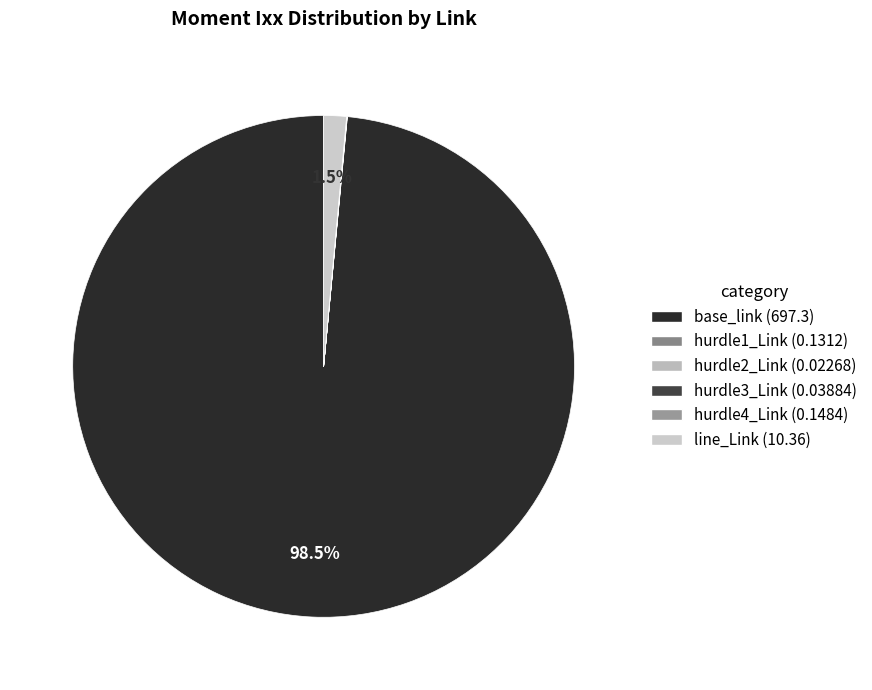

Which slice is the largest?

base_link